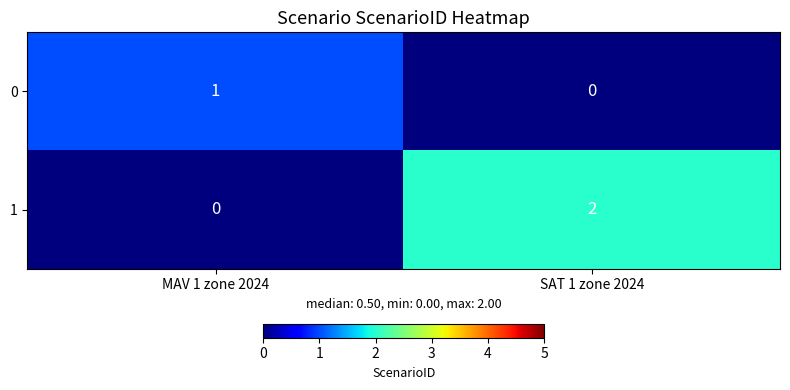

Is the value of 1 at SAT 1 zone 2024 greater than the value of 0 at MAV 1 zone 2024?

Yes